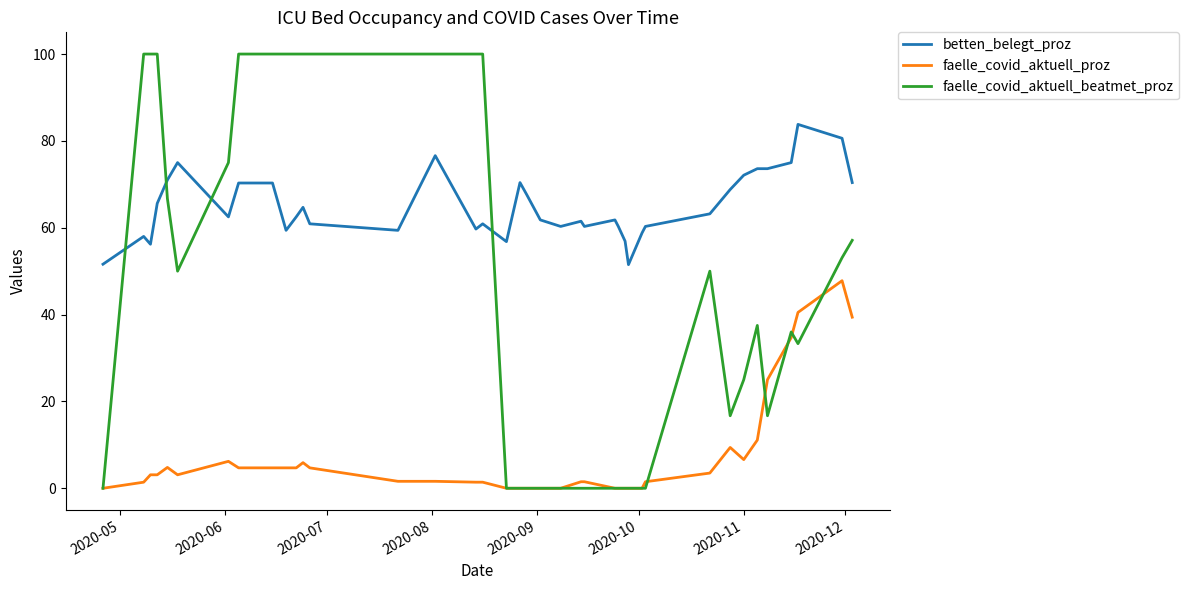

True or false: faelle_covid_aktuell_beatmet_proz has more than 2 interior local peaks.

True